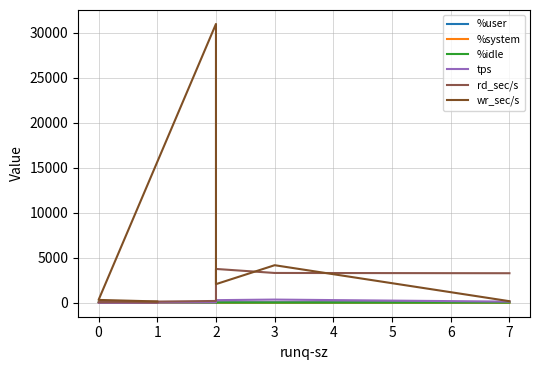

Does the chart have visible grid lines?

Yes